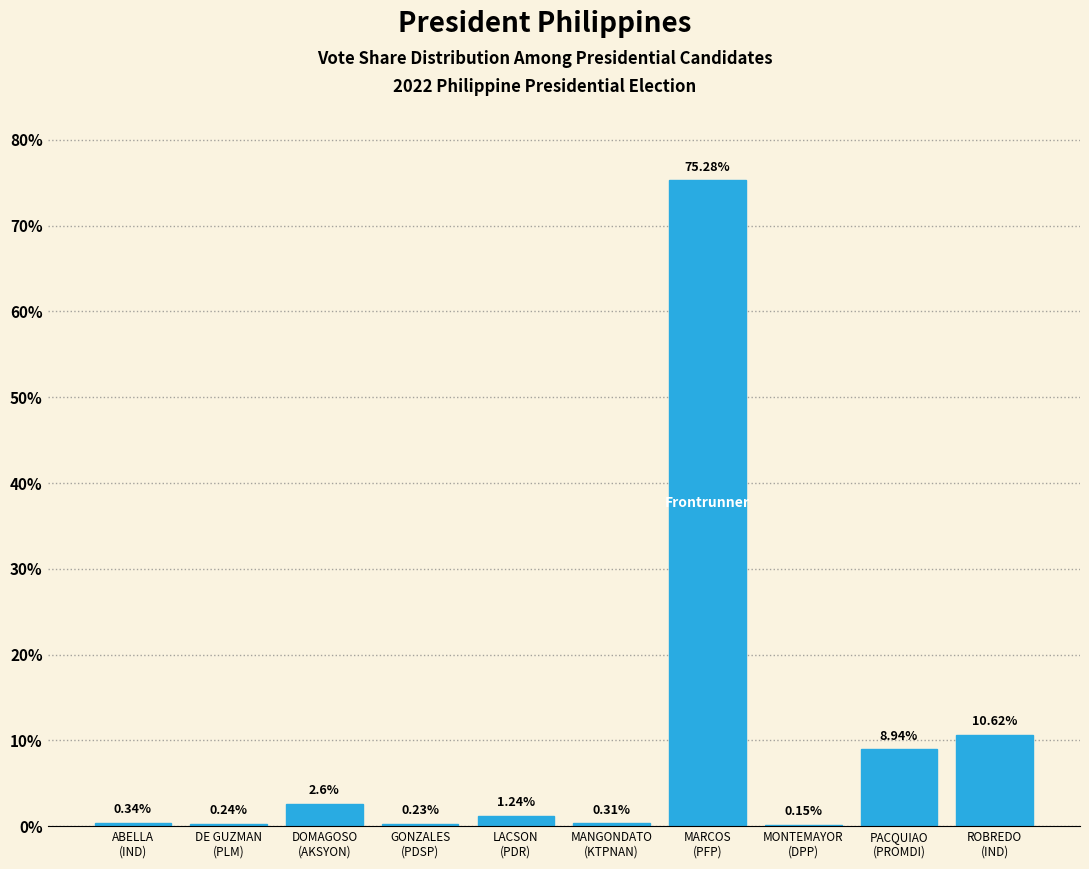

What is the sum of all values?

100.0